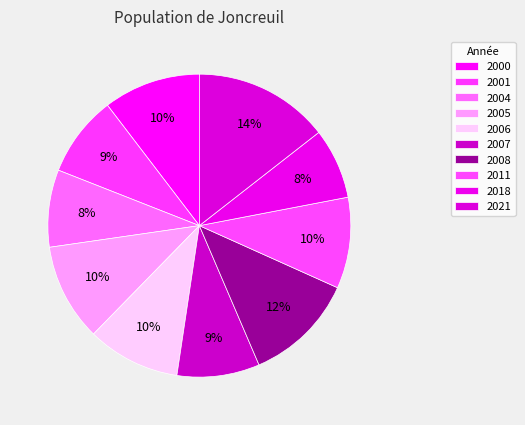

Rank the categories by value from lowest to highest.

2018, 2004, 2001, 2007, 2011, 2006, 2000, 2005, 2008, 2021